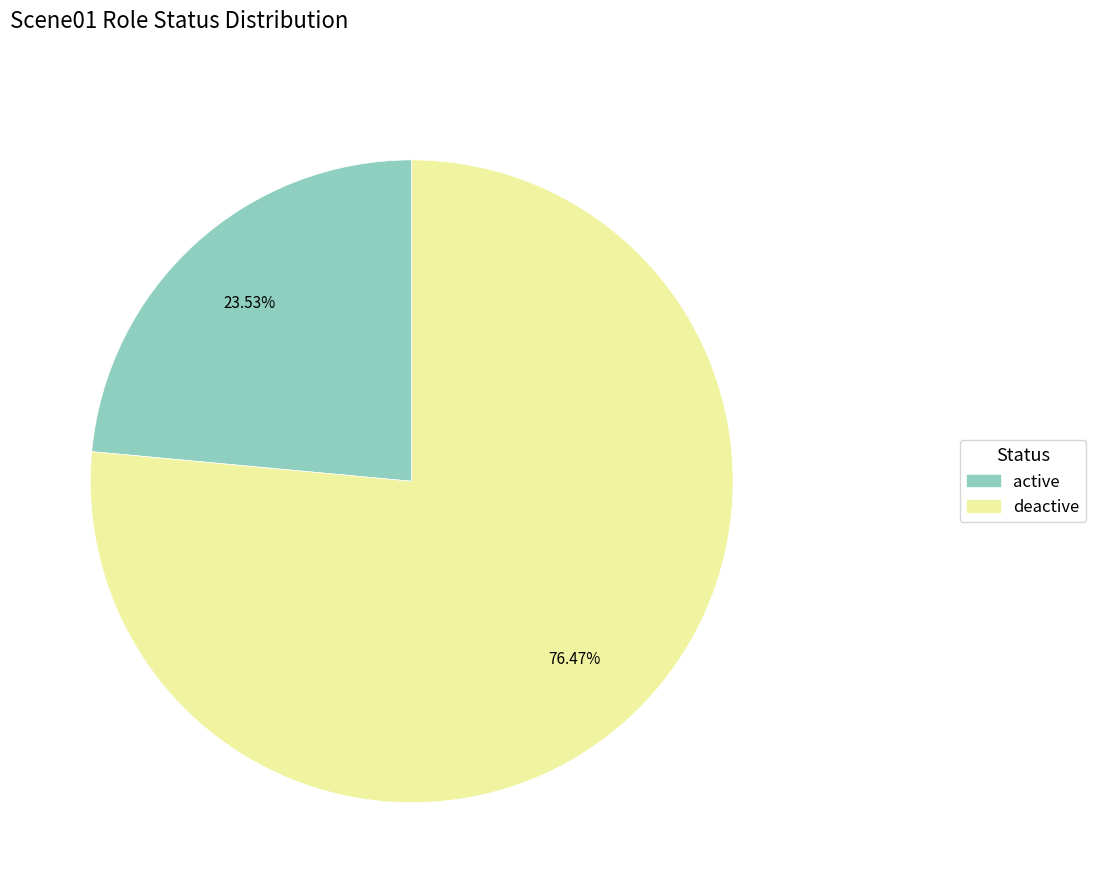

True or false: active accounts for 24% of the total.

True